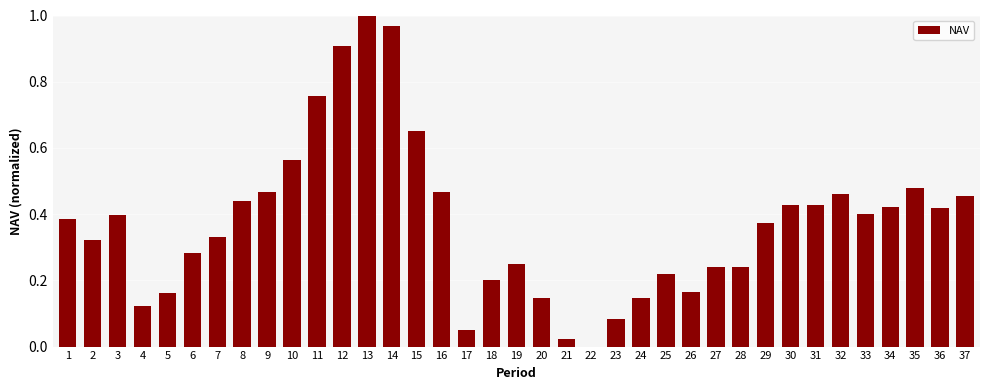

What is the change in value from 23 to 32?

+0.4